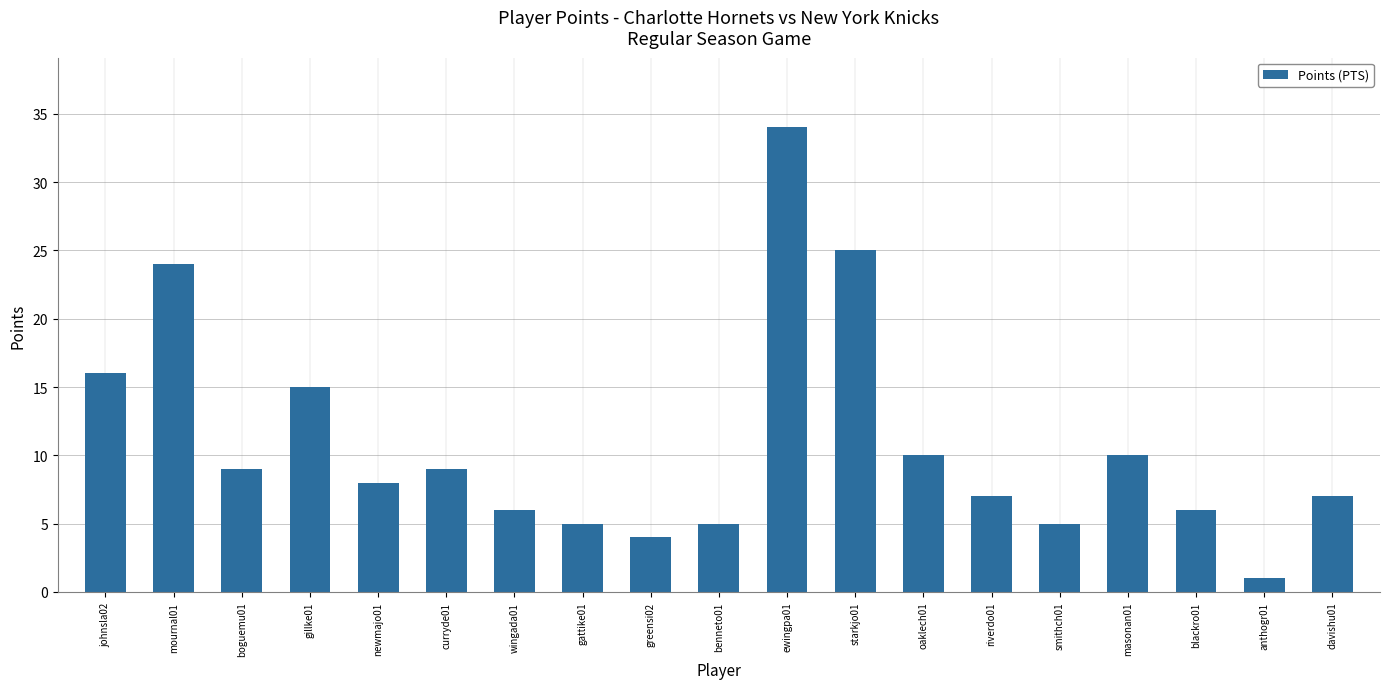

Does the chart contain stacked bars?

No